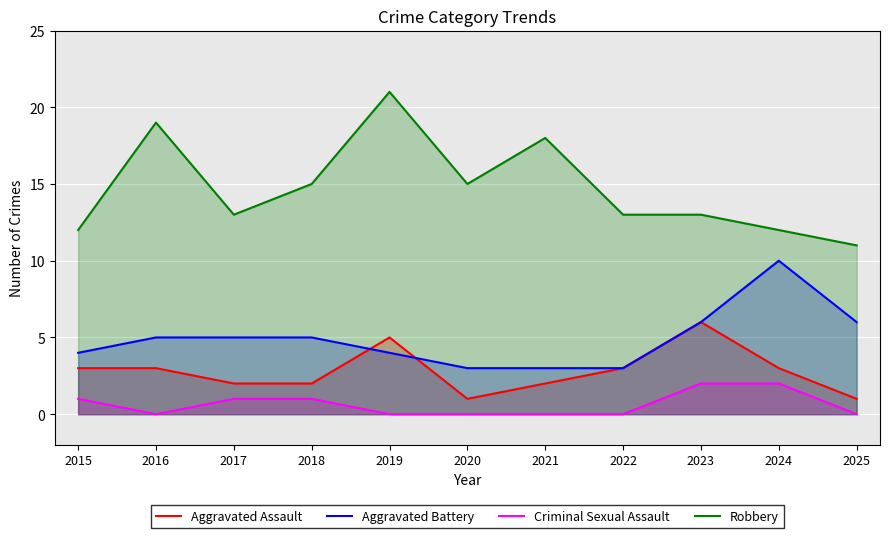

True or false: Aggravated Assault has a value of 2 at 2022.

False